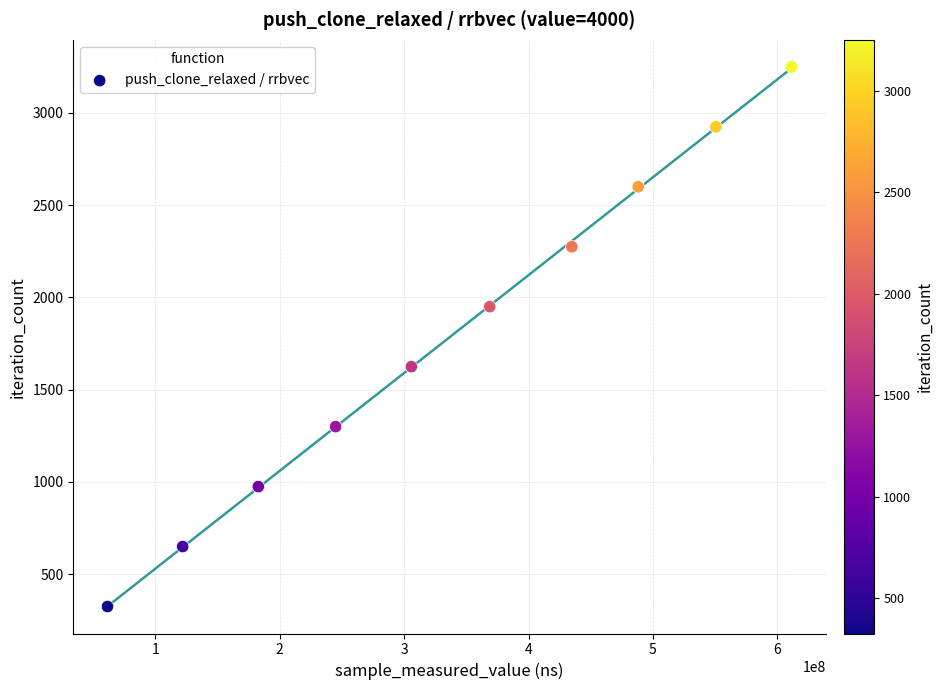

What is the range of X values (max minus min)?

549909991